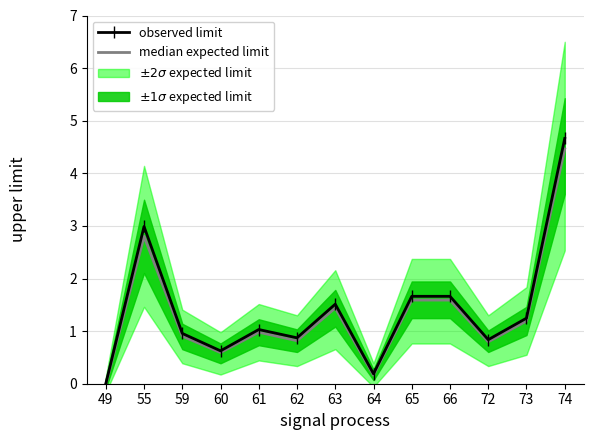

Which category has the lowest value in the median expected limit series?

49